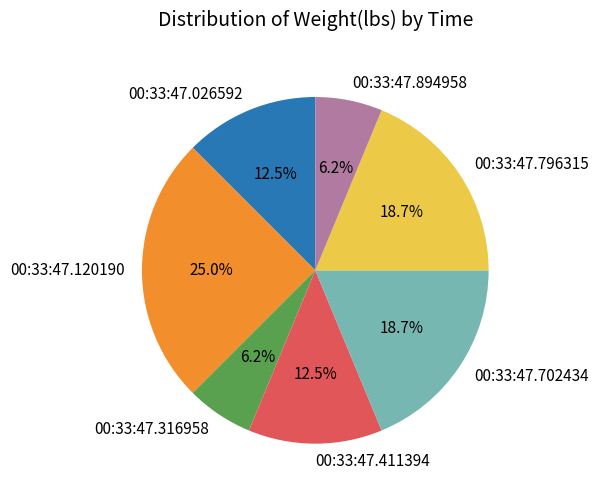

How many slices are in this pie chart?

7